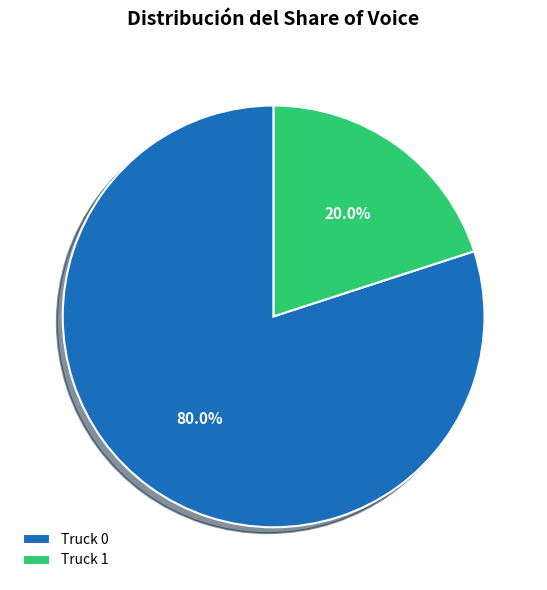

To the nearest percent, what is the combined percentage of Truck 1 and Truck 0?

100%